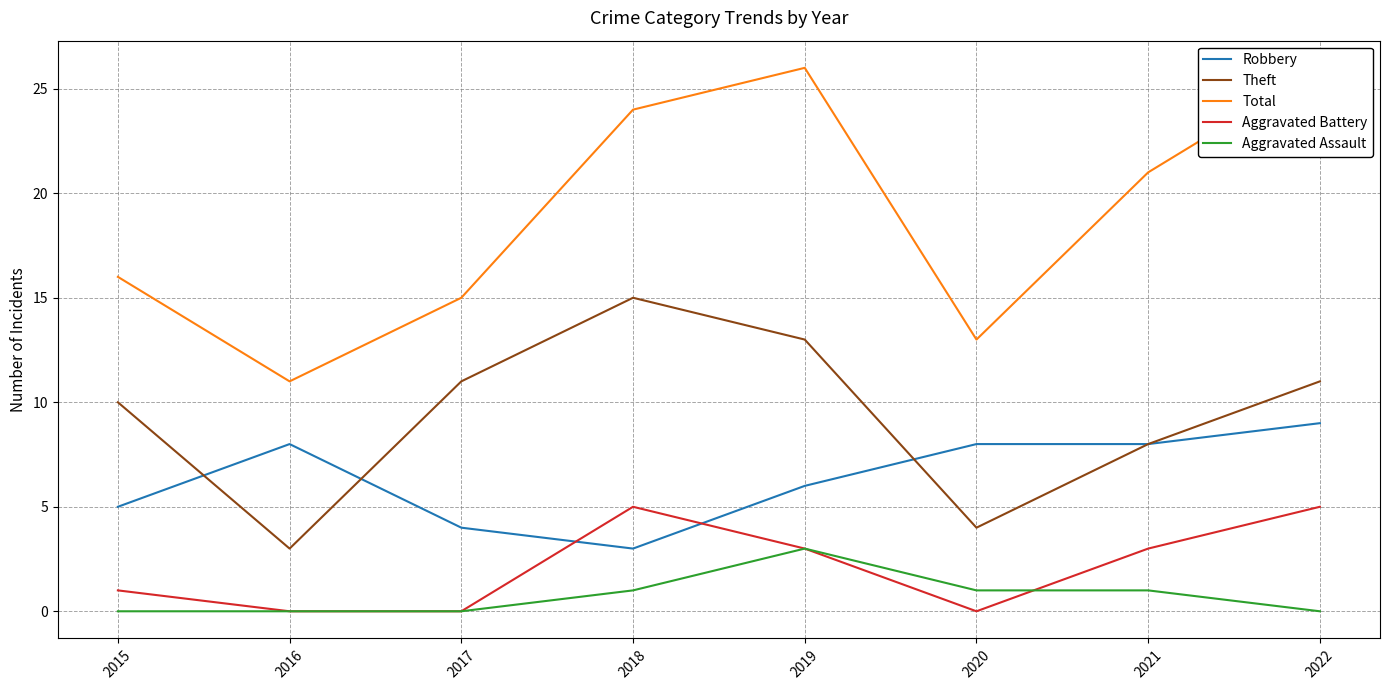

List the series in order of their peak value, highest first.

Total, Theft, Robbery, Aggravated Battery, Aggravated Assault